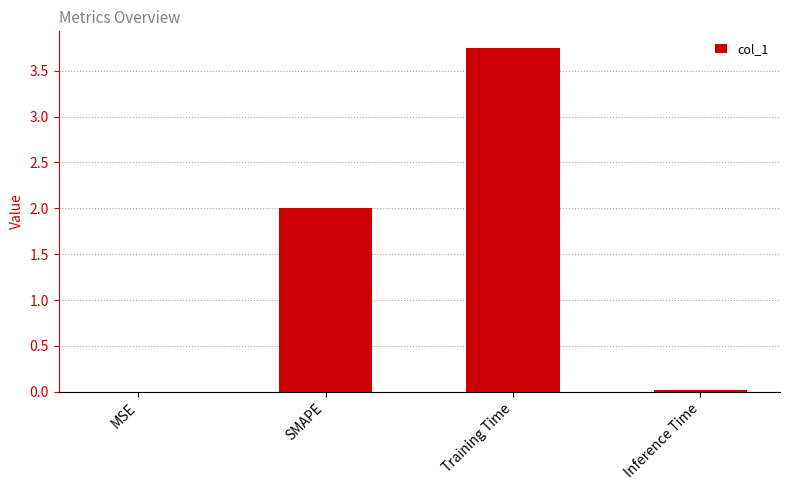

True or false: the data shows 0.0 at MSE.

True